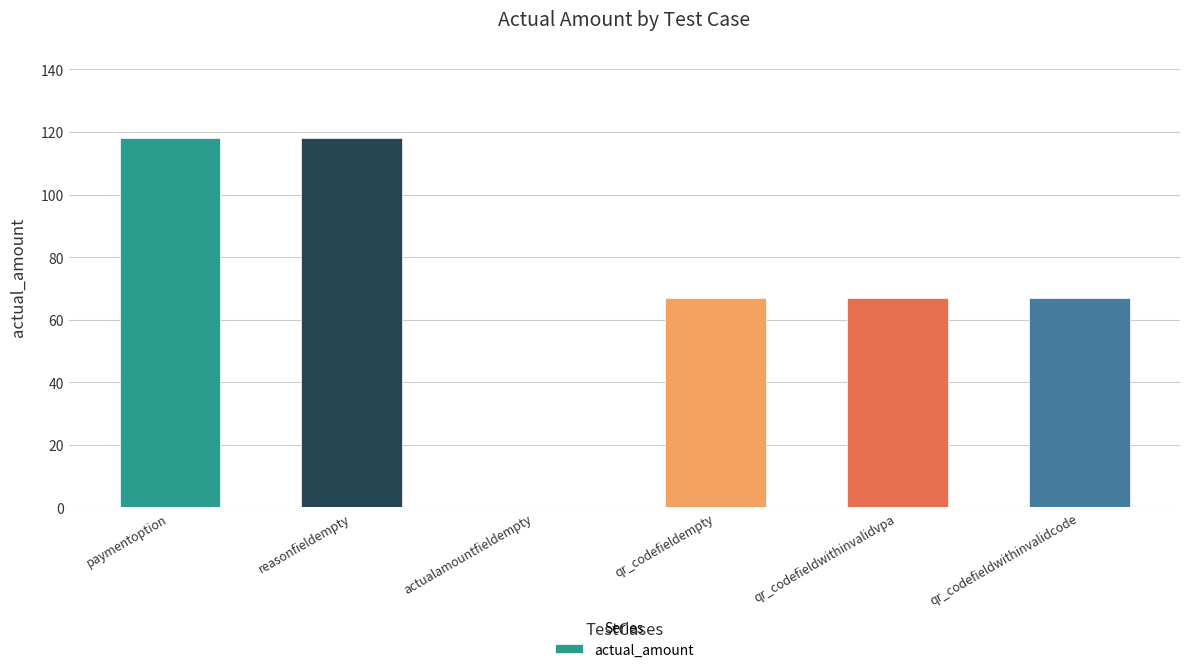

Is it true that the value at qr_codefieldwithinvalidcode is 67?

True